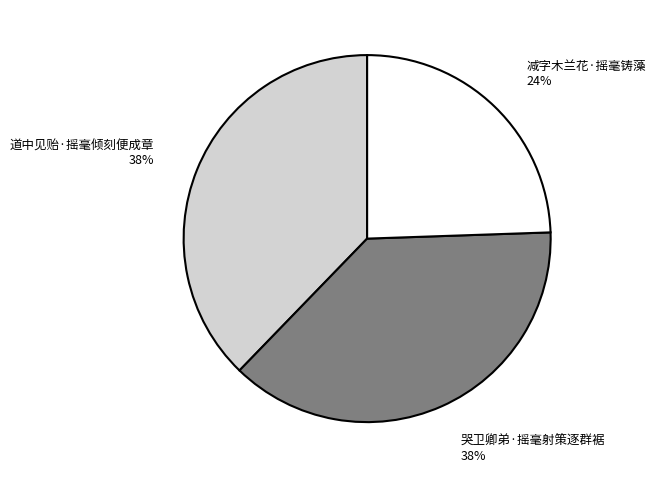

Is the sum of 道中见贻·摇毫倾刻便成章 38% and 哭卫卿弟·摇毫射策逐群裾 38% greater than half?

Yes